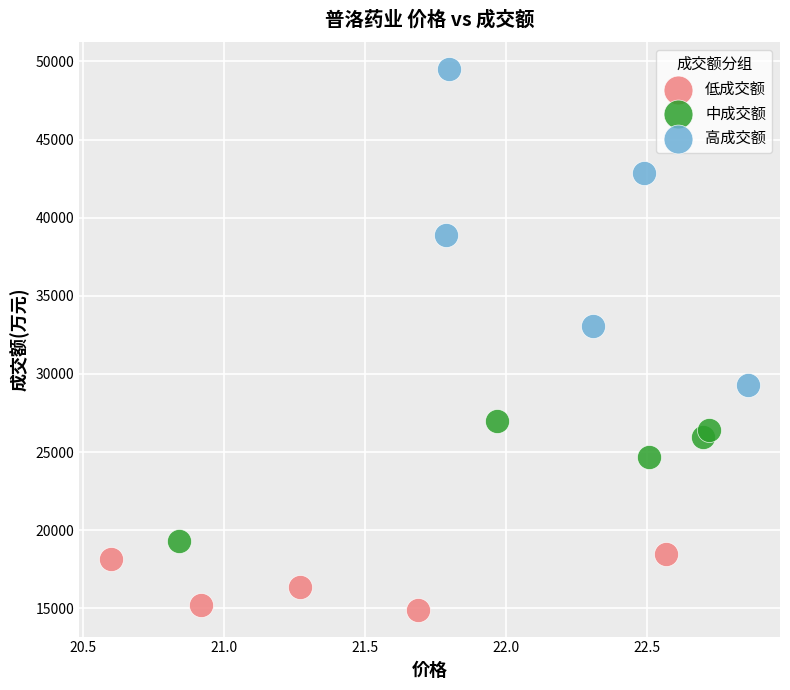

Which series reaches the maximum Y coordinate?

高成交额